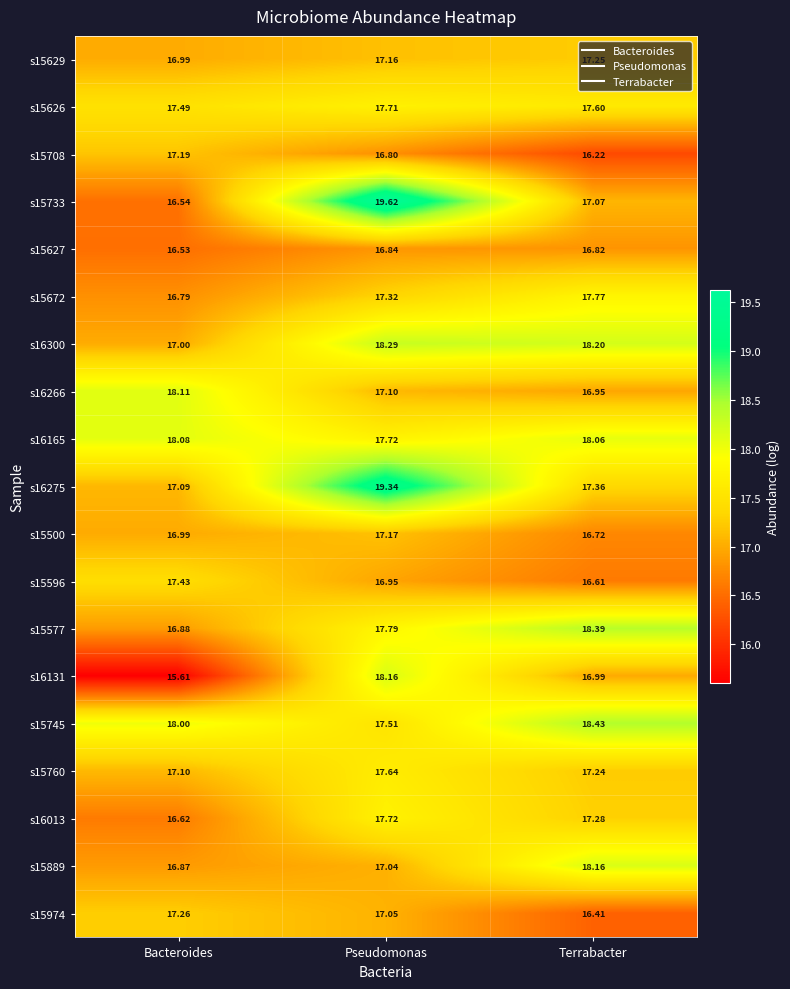

At how many categories does at least one series exceed 18?

3